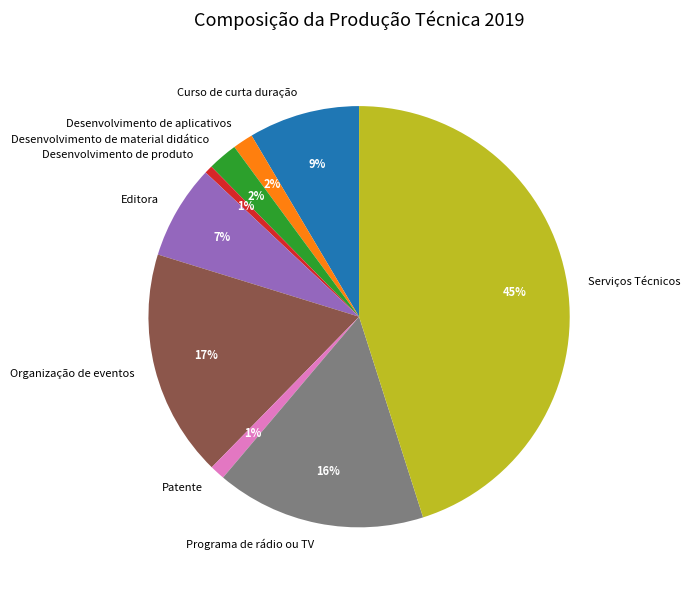

To the nearest percent, what percentage of the pie is Programa de rádio ou TV?

16%